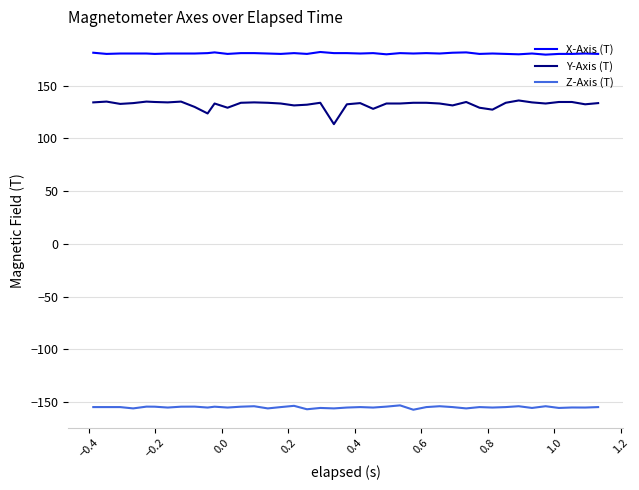

True or false: Y-Axis (T) and Z-Axis (T) cross at least once.

False